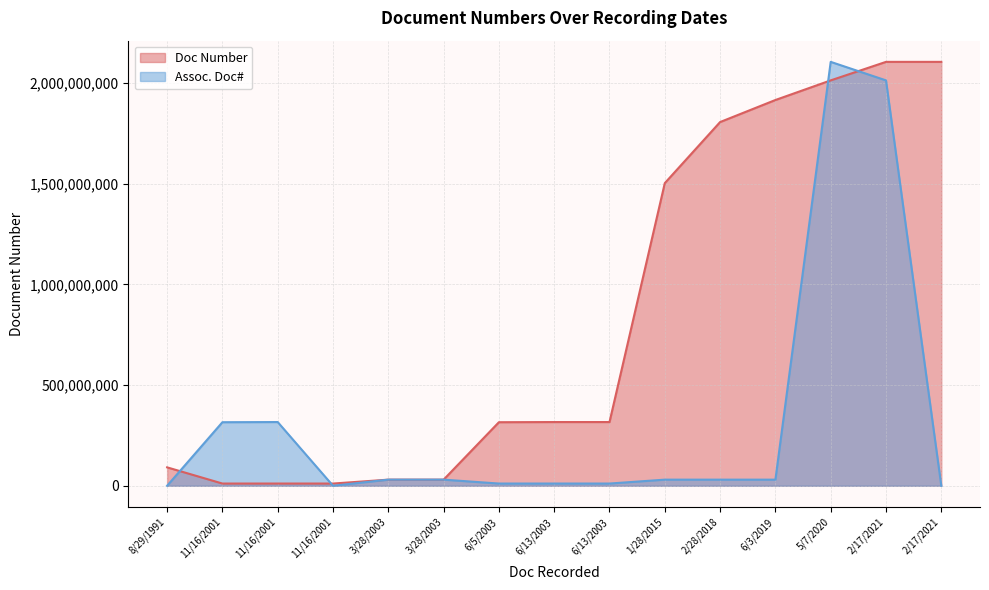

What is the average value of the Doc Number series?

838706706